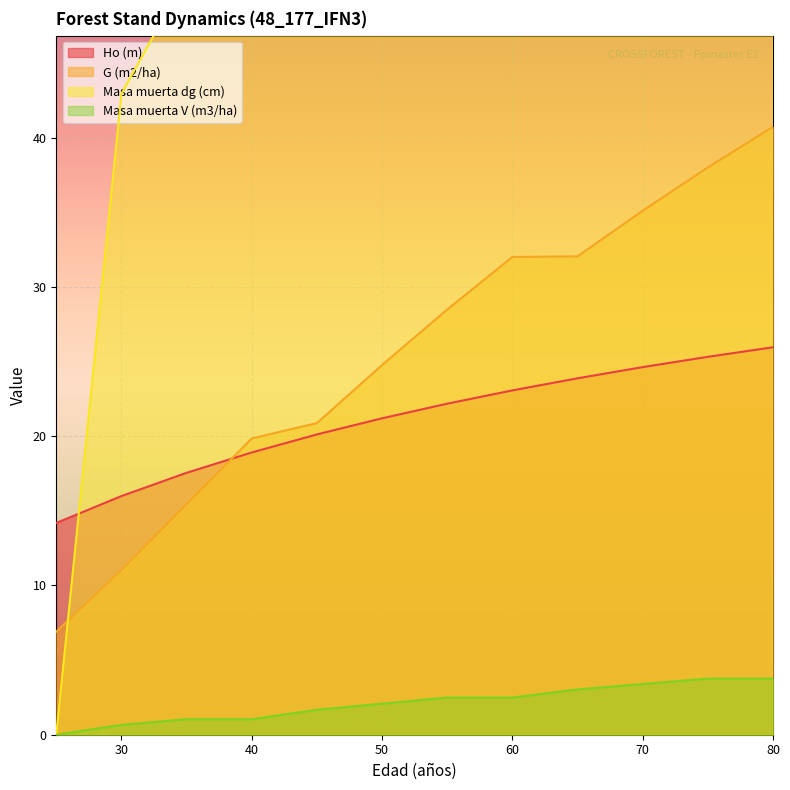

Reading left to right, what are all the values shown in this chart?

Ho (m): 25=14.2	30=16.0	35=17.6	40=18.9	45=20.1	50=21.2	55=22.2	60=23.1	65=23.9	70=24.6	75=25.3	80=26.0
G (m2/ha): 25=6.9	30=11.0	35=15.4	40=19.9	45=20.9	50=24.8	55=28.5	60=32.0	65=32.0	70=35.1	75=38.0	80=40.7
Masa muerta dg (cm): 25=0.0	30=42.9	35=50.9	40=50.9	45=64.4	50=70.2	55=75.5	60=75.5	65=84.6	70=88.8	75=92.5	80=92.5
Masa muerta V (m3/ha): 25=0.0	30=0.7	35=1.0	40=1.0	45=1.7	50=2.1	55=2.5	60=2.5	65=3.0	70=3.4	75=3.8	80=3.8